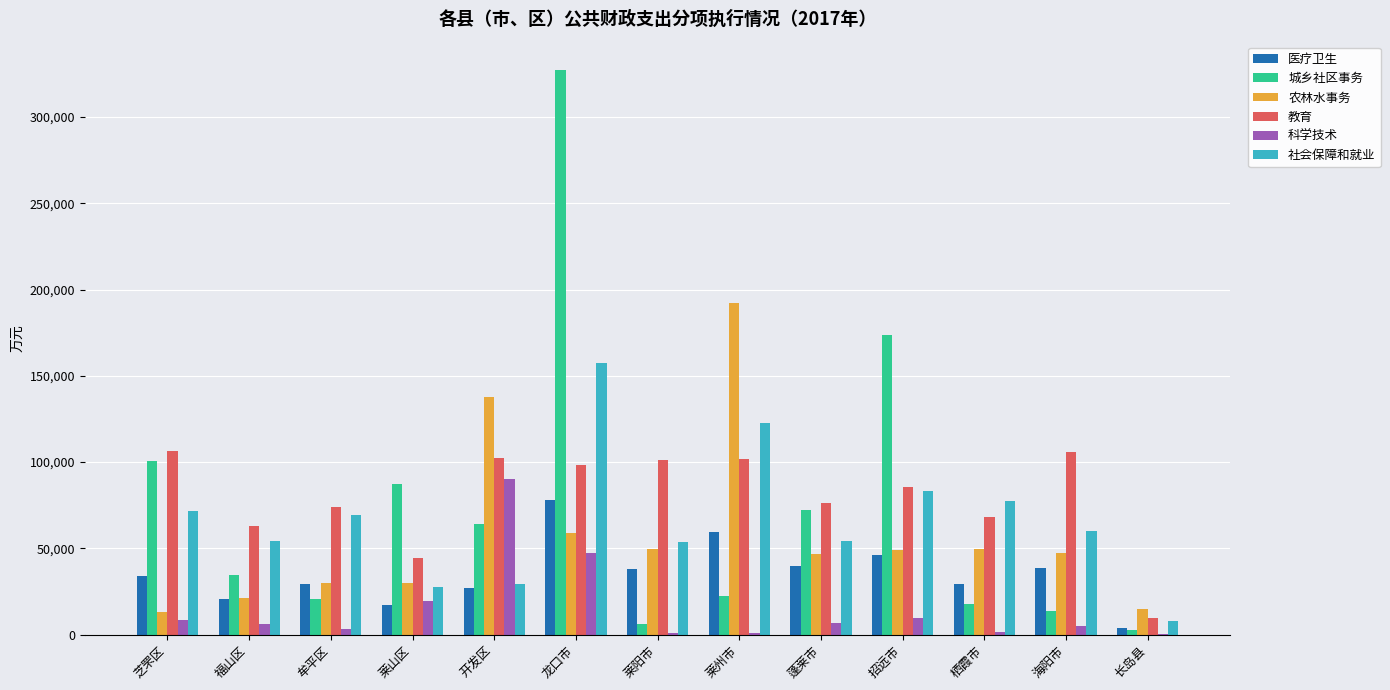

What is the average value of the 农林水事务 series?

56925